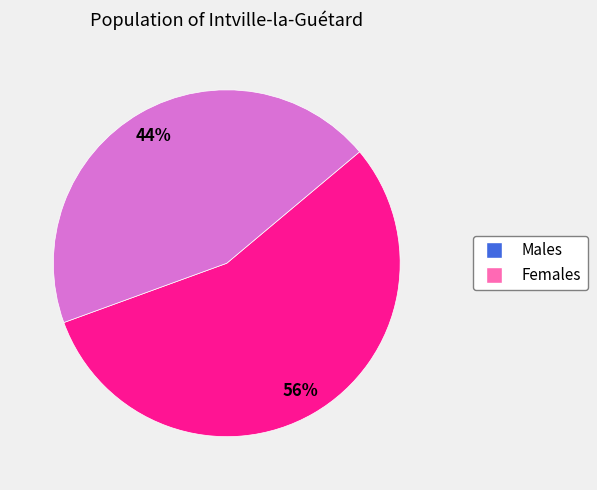

To the nearest percent, what is the average slice percentage?

50%